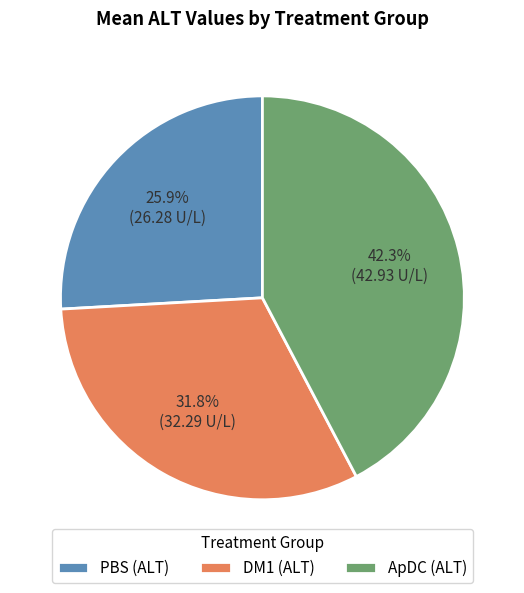

The DM1 (ALT) slice represents 32% of the pie. True or false?

True